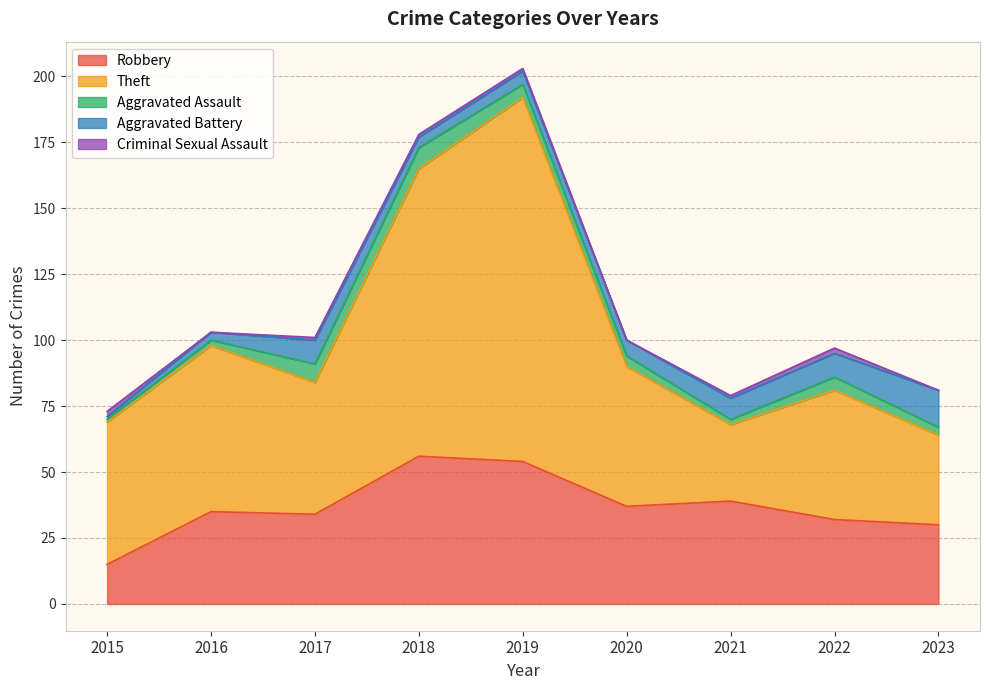

At 2022, list the series in order from largest to smallest.

Theft, Robbery, Aggravated Battery, Aggravated Assault, Criminal Sexual Assault